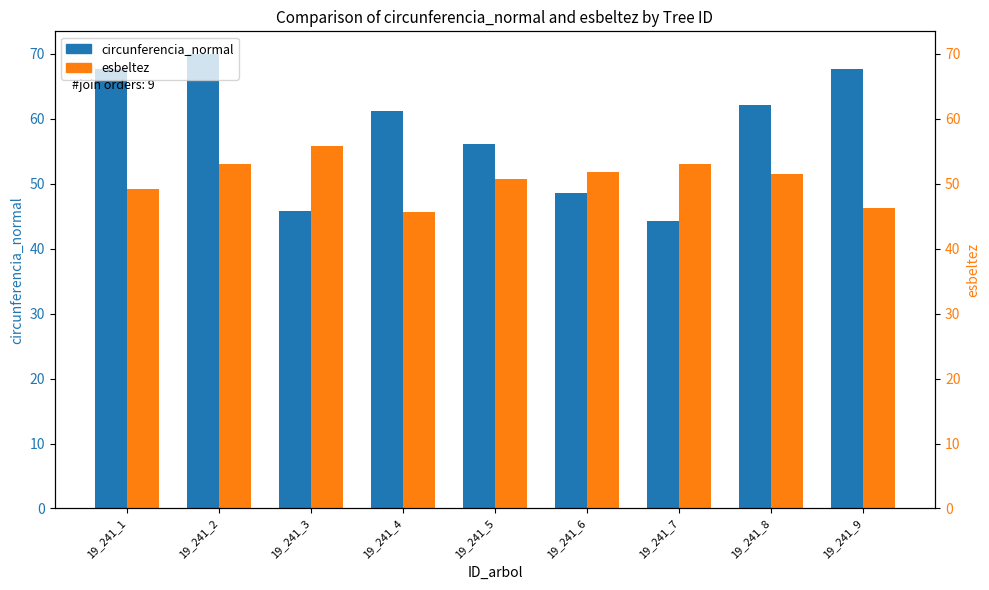

What is the minimum value for esbeltez?

45.6